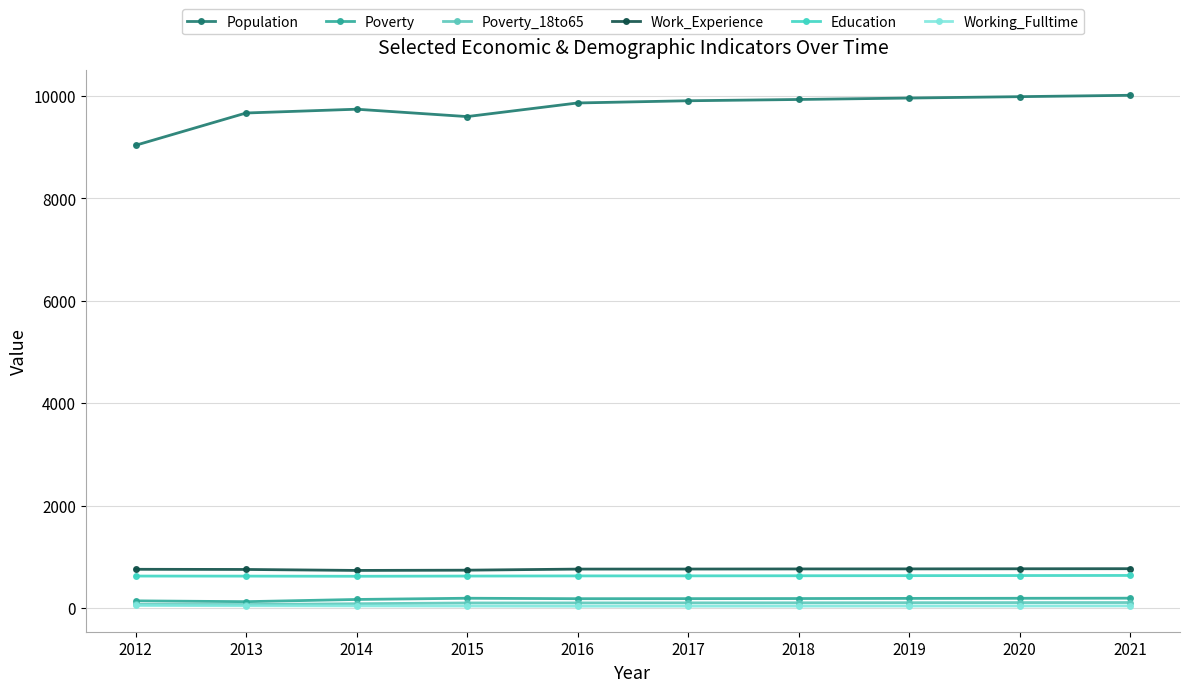

How many categories are shown in the chart?

10